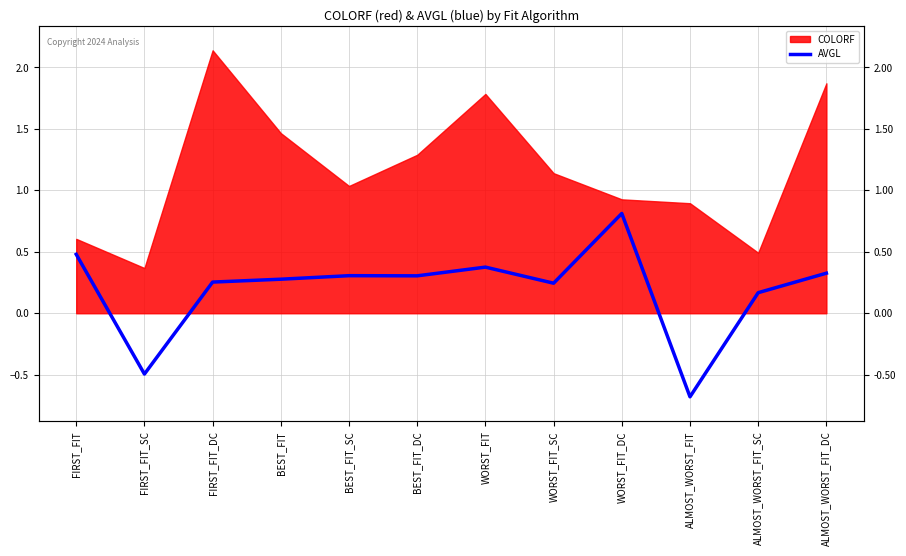

What is the label of the 8th point from the left?

WORST_FIT_SC